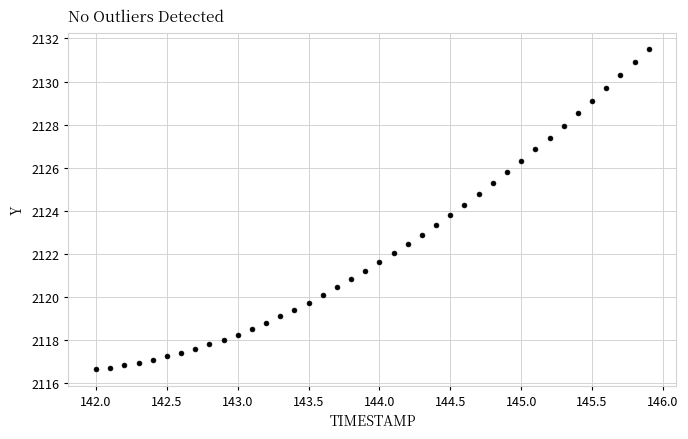

What is the range of X values (max minus min)?

3.9